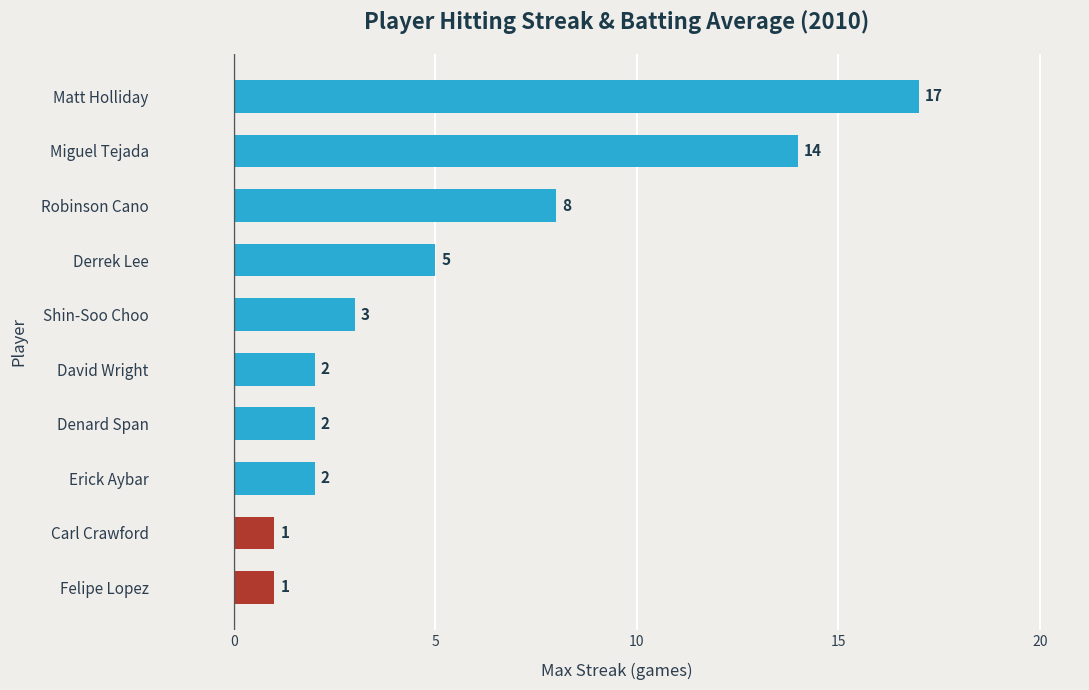

At which label is the value closest to 9?

Robinson Cano